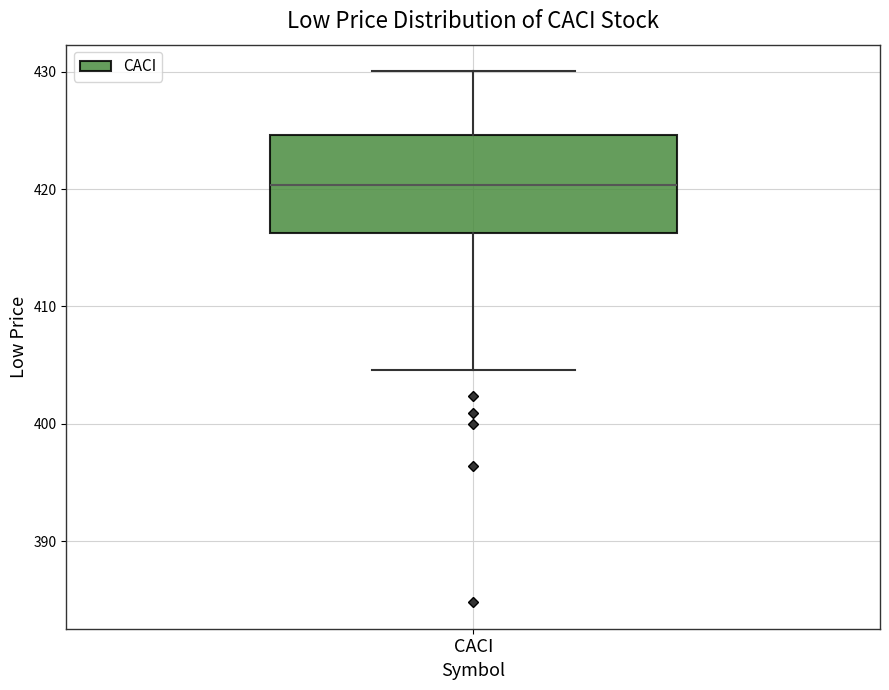

Read this box plot against the y-axis: the position of the median line, the range covered by the box, and the ends of both whiskers. The values are not printed on the chart, so give them approximately, as read against the axis.

median 420, box 416 to 425, whiskers 405 to 430